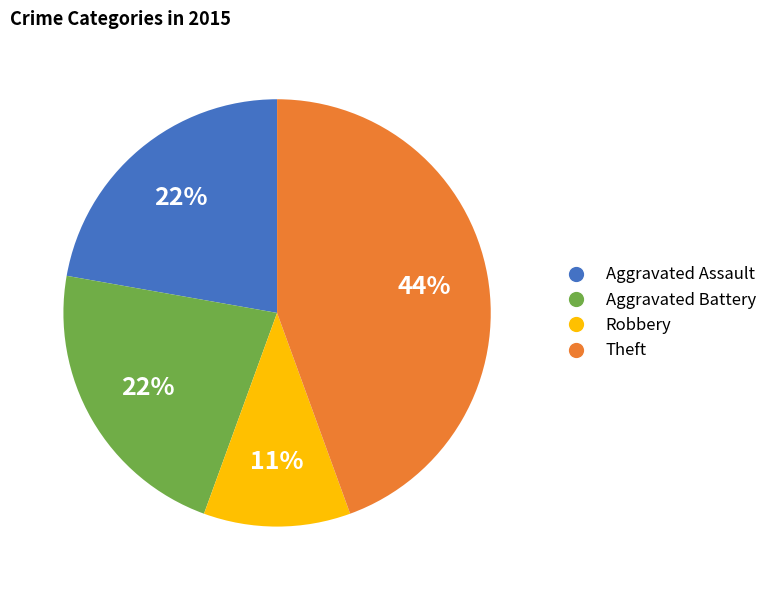

To the nearest percent, what is the combined percentage of Aggravated Battery and Aggravated Assault?

44%